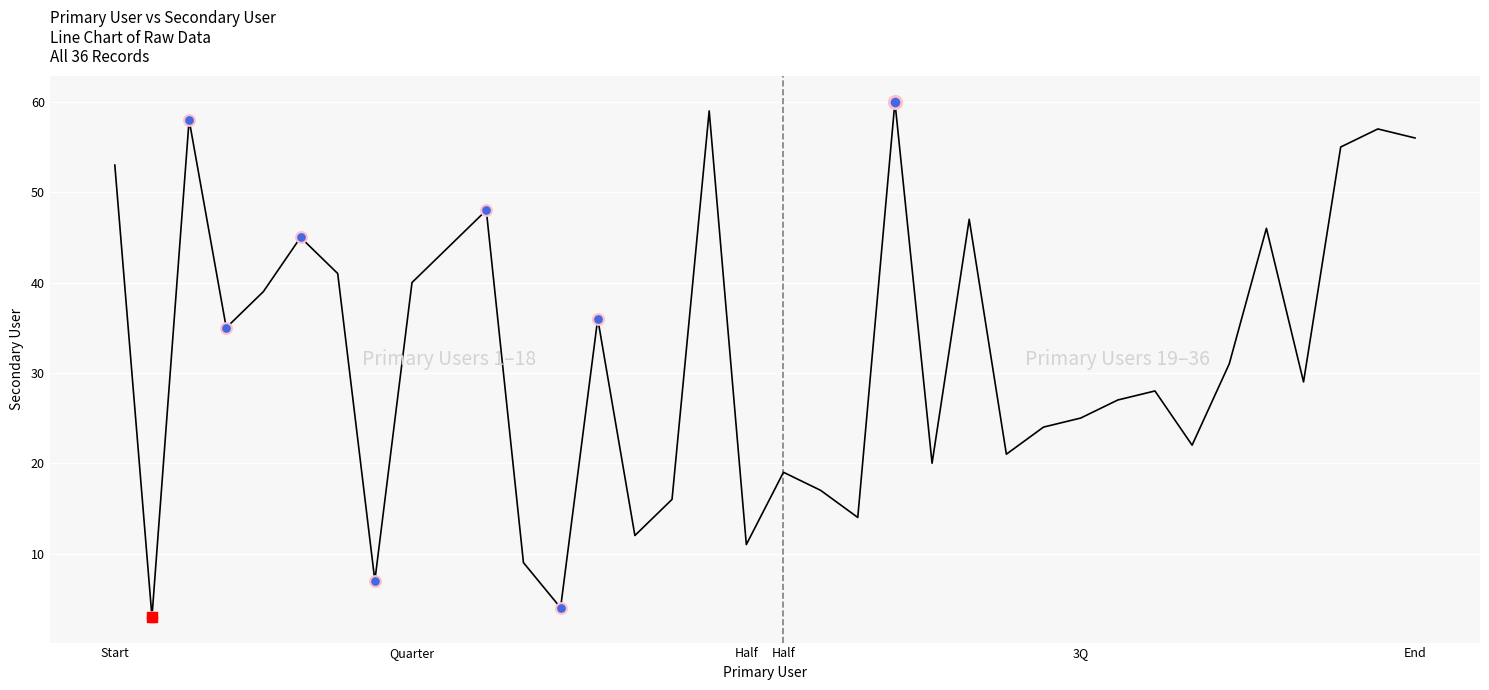

What is the difference between the maximum and minimum values?

57